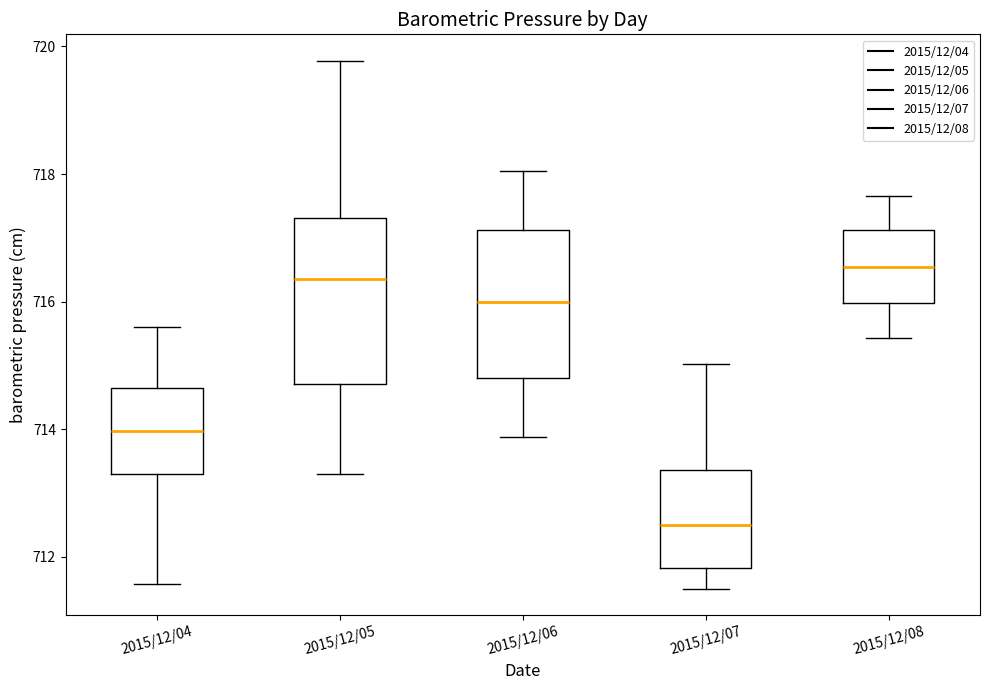

Reading left to right, read every box against the y-axis: the position of its median line, the range the box covers, and the ends of its whiskers. The values are not printed on the chart, so give them approximately, as read against the axis.

2015/12/04: median 714.0, box 713.4 to 714.6, whiskers 711.6 to 715.6
2015/12/05: median 716.4, box 714.8 to 717.4, whiskers 713.4 to 719.8
2015/12/06: median 716.0, box 714.8 to 717.2, whiskers 713.8 to 718.0
2015/12/07: median 712.6, box 711.8 to 713.4, whiskers 711.6 to 715.0
2015/12/08: median 716.6, box 716.0 to 717.2, whiskers 715.4 to 717.6